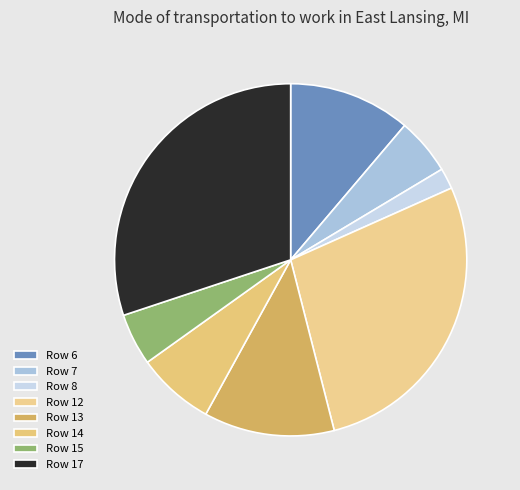

Count the number of slices in the pie.

8